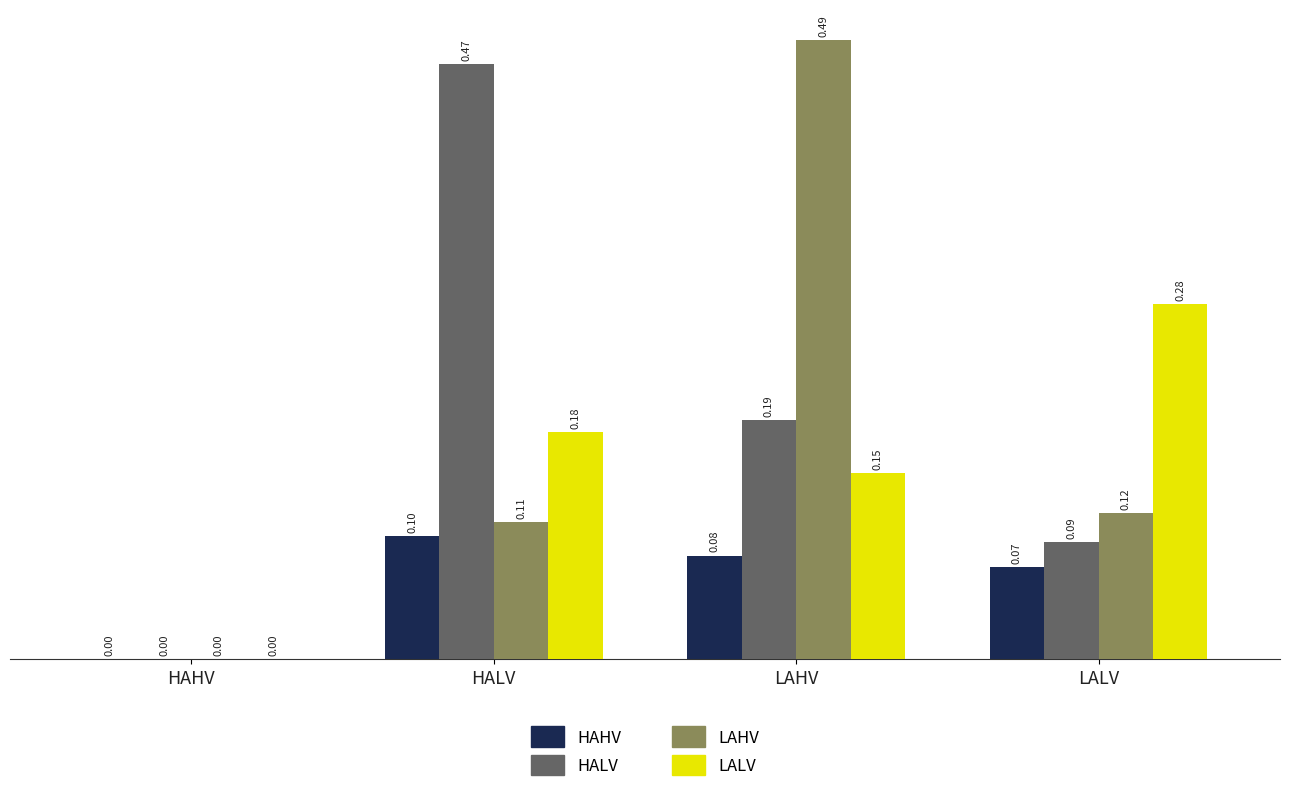

Which series has the largest total across all categories?

HALV